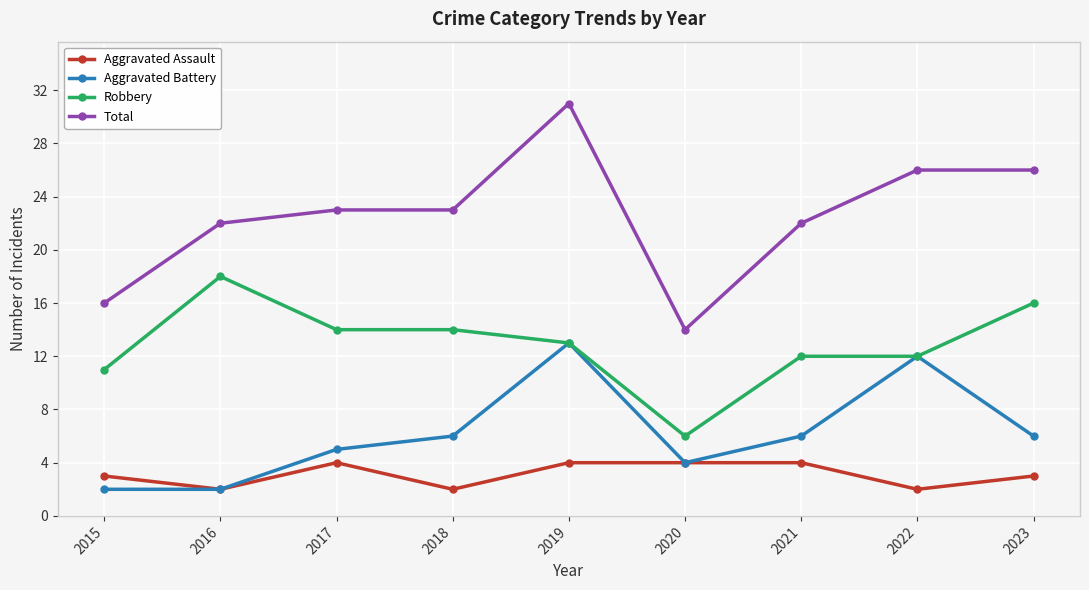

Read the Robbery value at 2015.

11